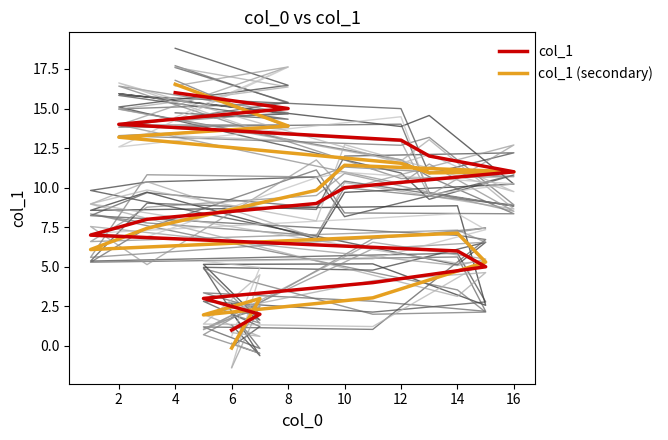

At how many categories does at least one series exceed 0?

16